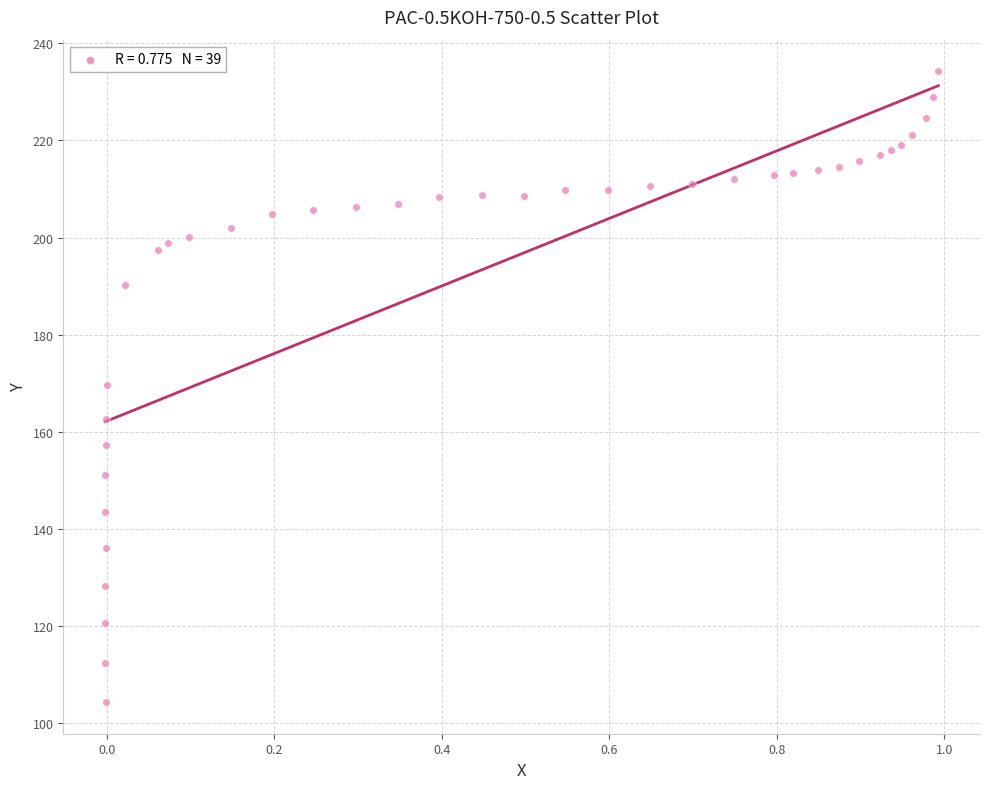

What is the range of X values (max minus min)?

1.0